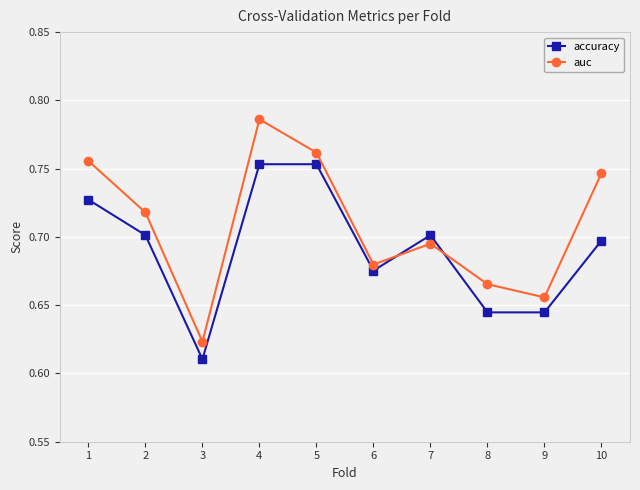

How many interior local valleys does the auc series have?

3